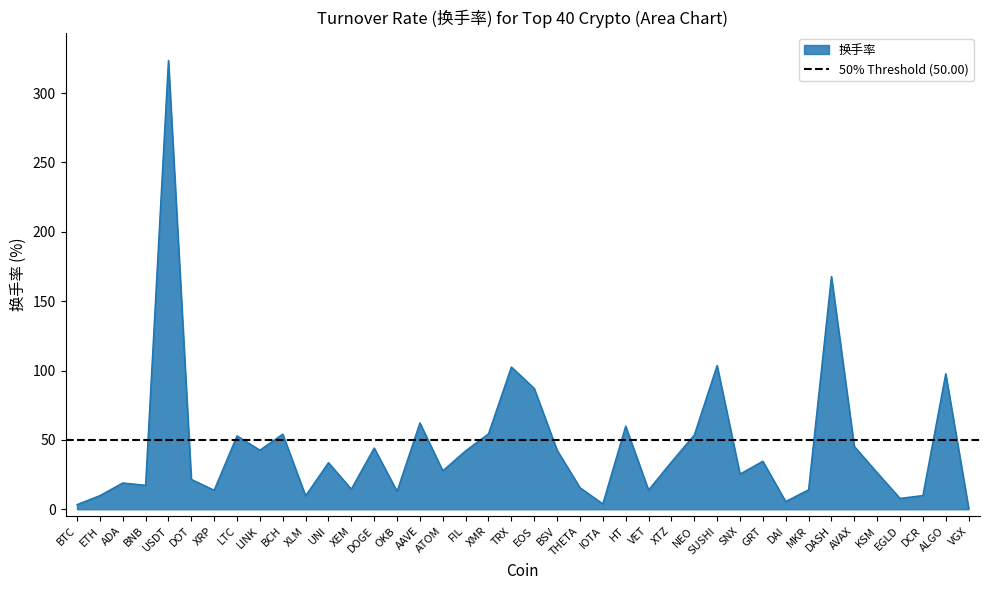

At which category does the data reach its first local peak?

ADA